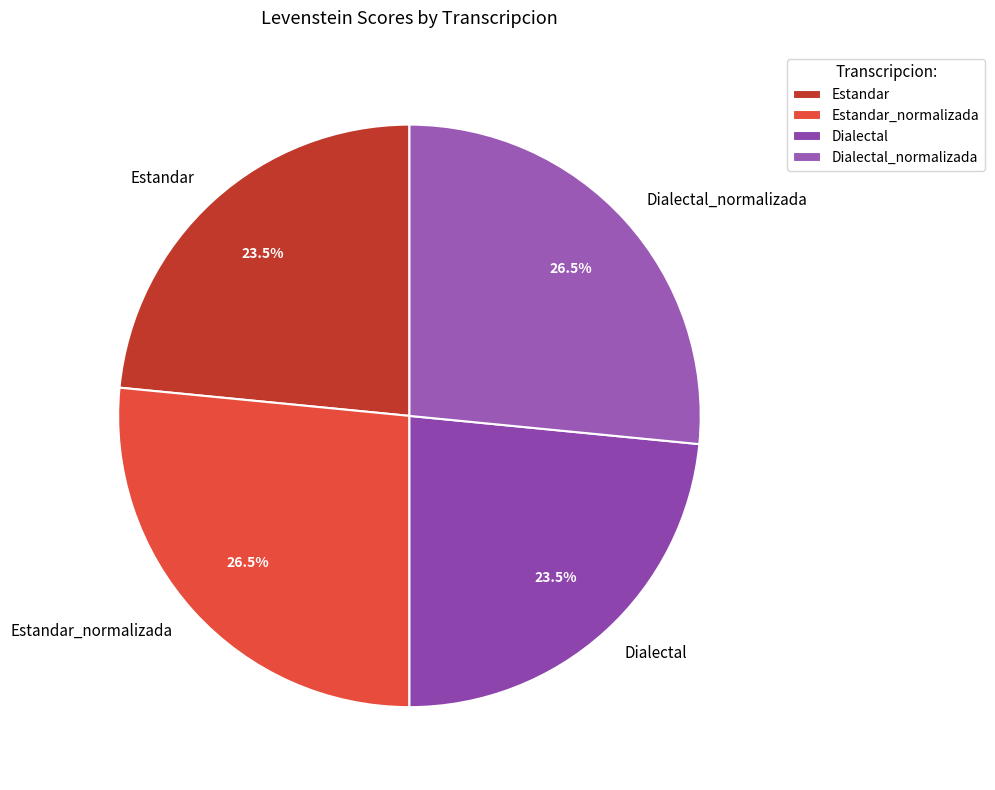

Does any single category account for the majority?

No